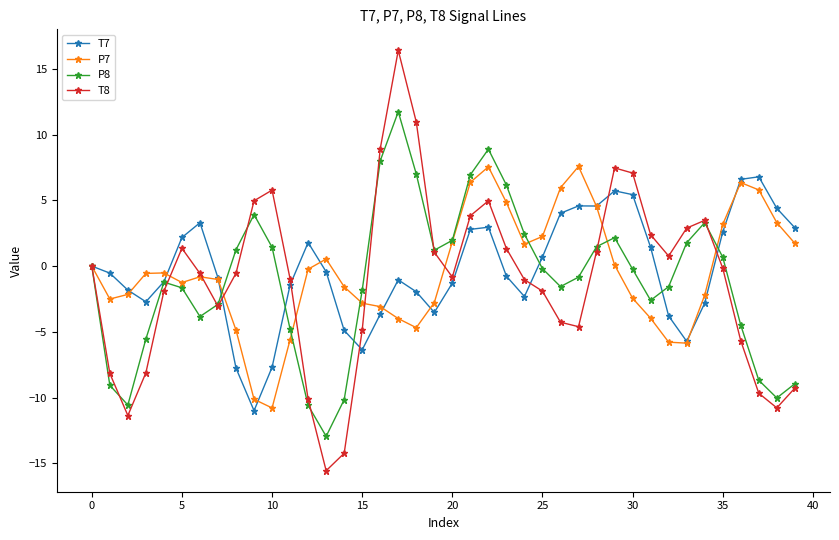

Which series has the largest range (max minus min)?

T8